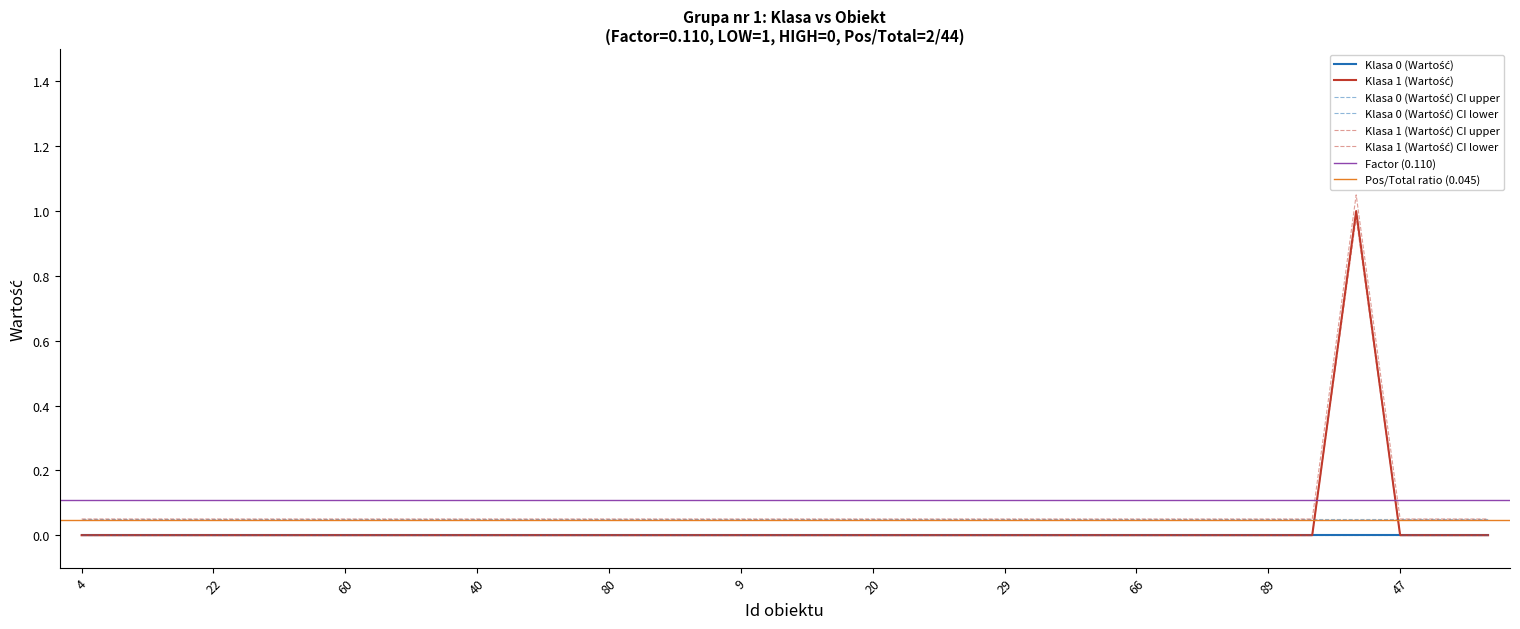

Is it true that the value at 80 is 0?

True